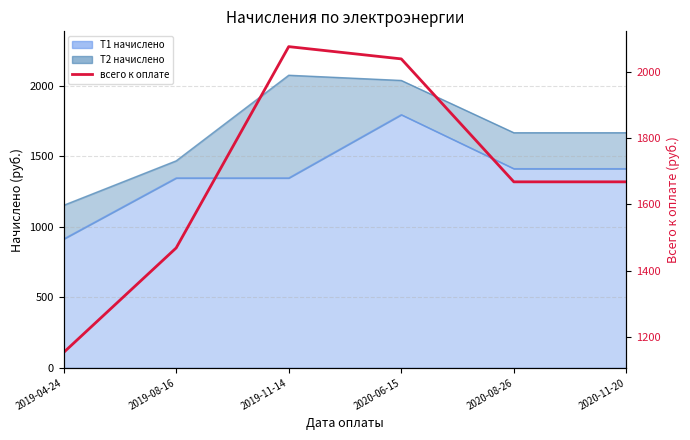

What is the approximate value at 2019-04-24?

1153.0